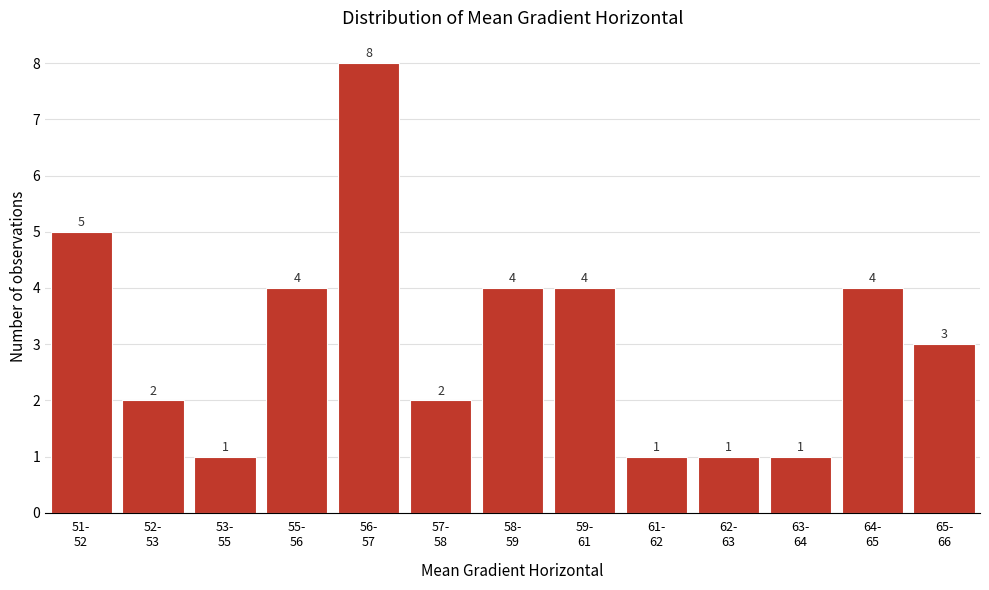

Reading right to left, what are all the values shown in this chart?

3	4	1	1	1	4	4	2	8	4	1	2	5